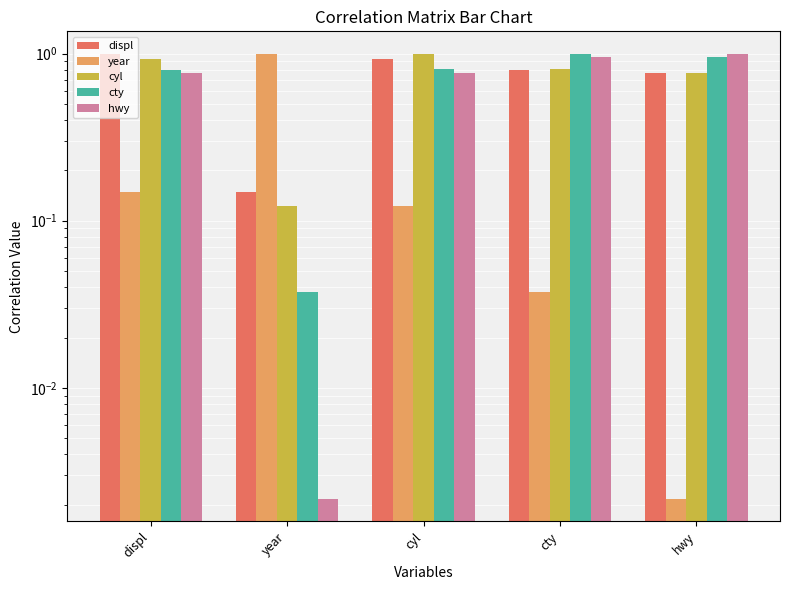

Which series has the largest total across all categories?

displ